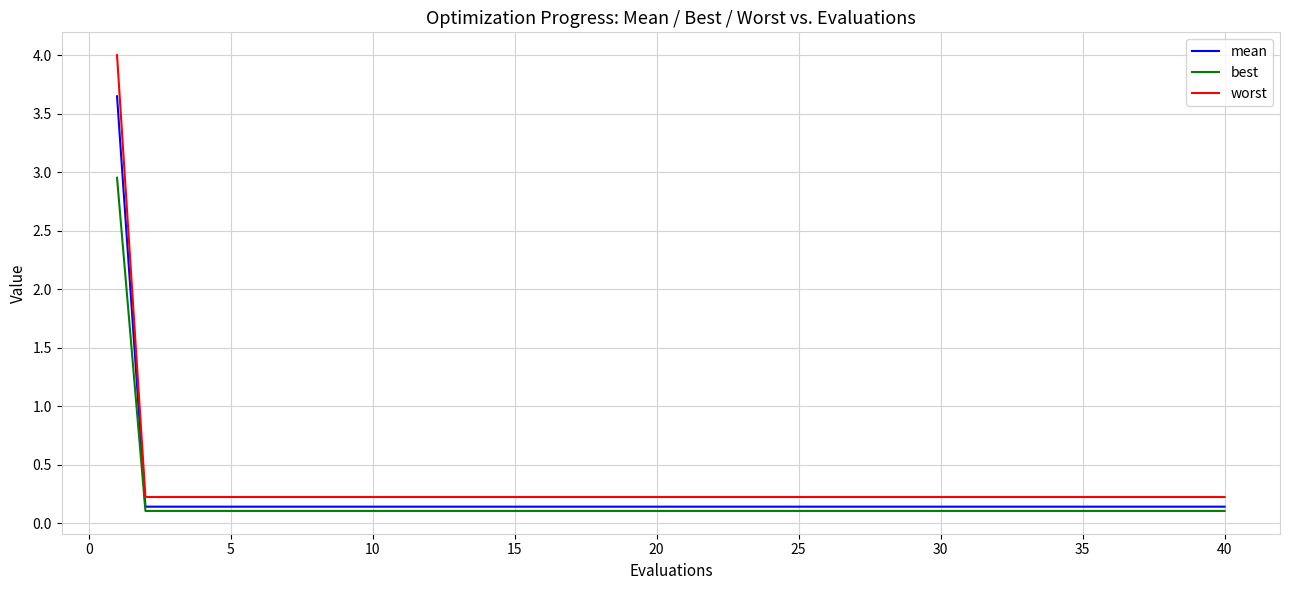

List the series in order of their peak value, lowest first.

best, mean, worst